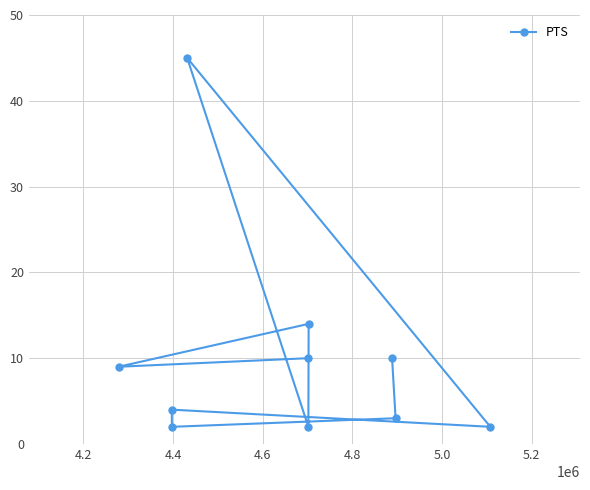

What is the difference between the second highest and second lowest values?

12